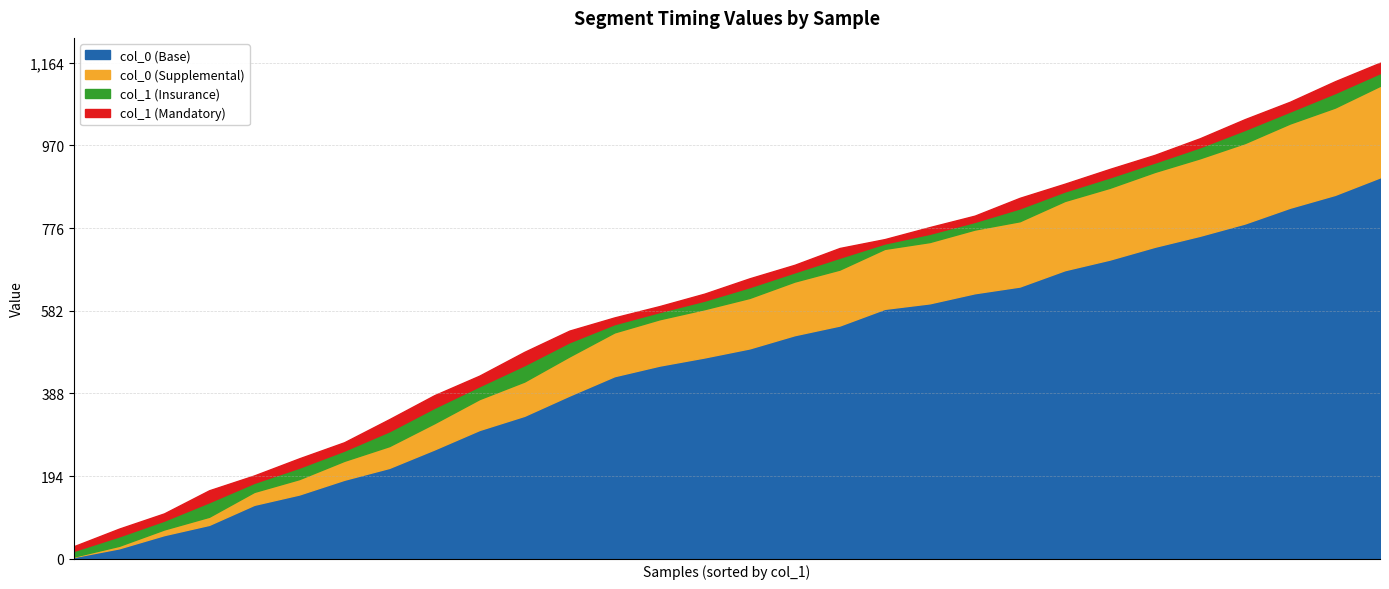

What is the total value across all series at Jazz3-137-Eb?

1801.1